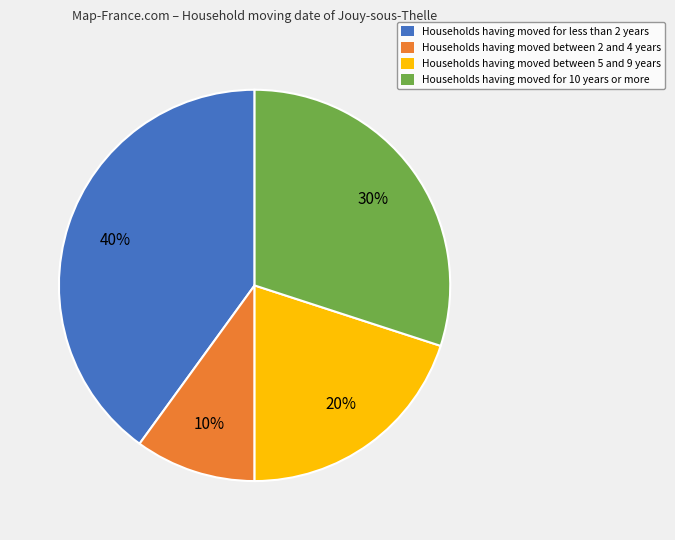

Does any single category account for the majority?

No